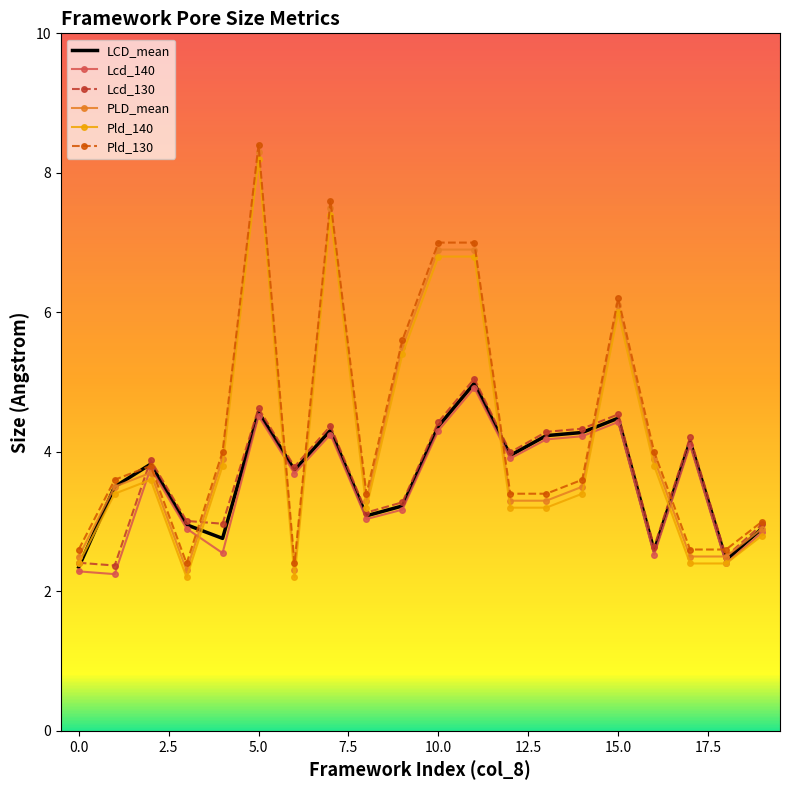

What is the greatest value displayed?

8.4